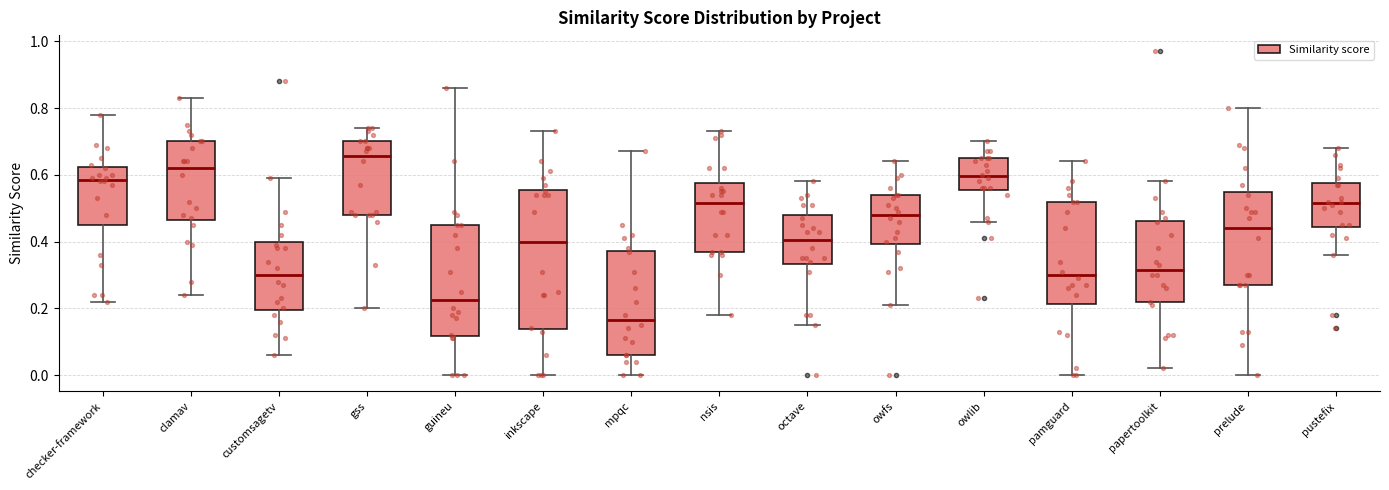

Which box is the tallest, from its lower edge to its upper edge?

inkscape